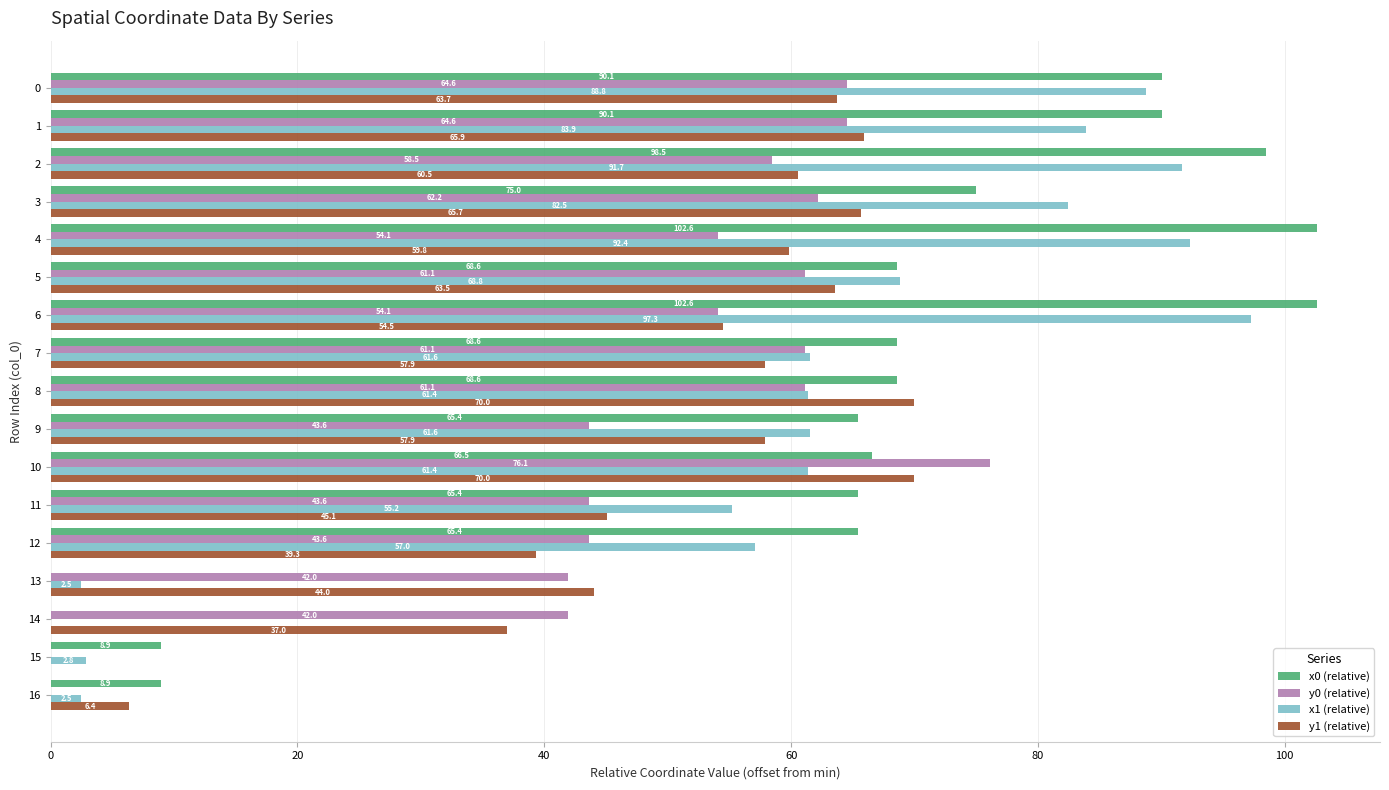

The x0 (relative) series shows 65.4 at 9. True or false?

True